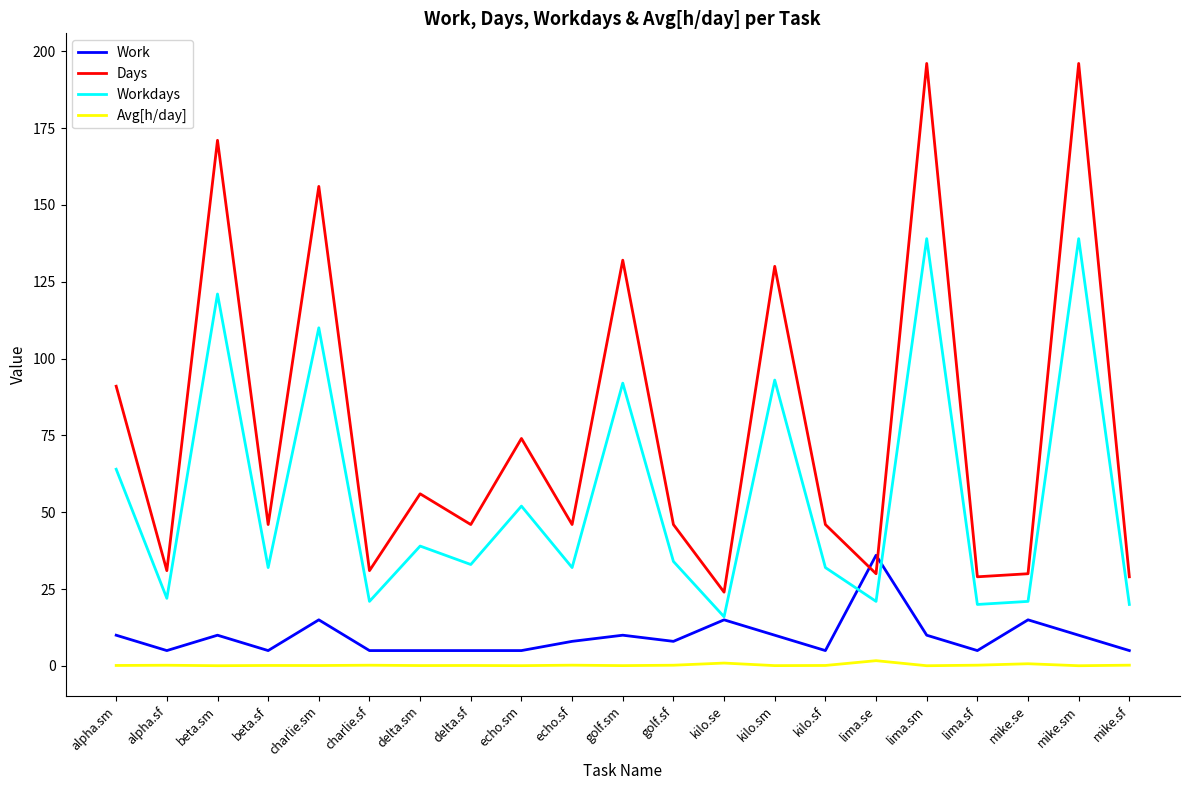

Which series changed the most between alpha.sf and beta.sm?

Days